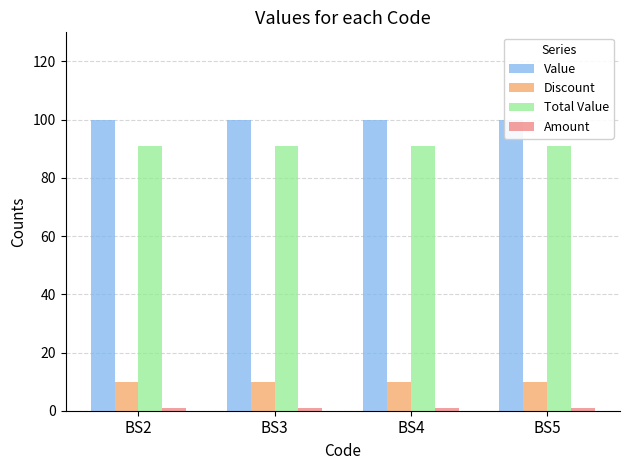

At how many categories does at least one series exceed 79?

4